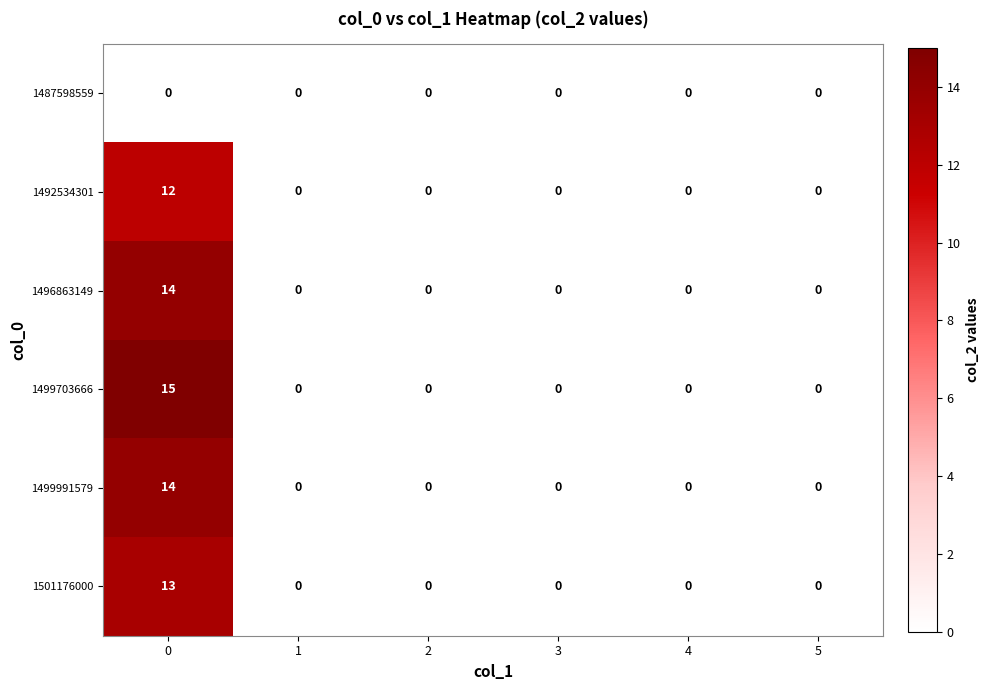

True or false: 1499703666 has a value of 10 at 4.

False